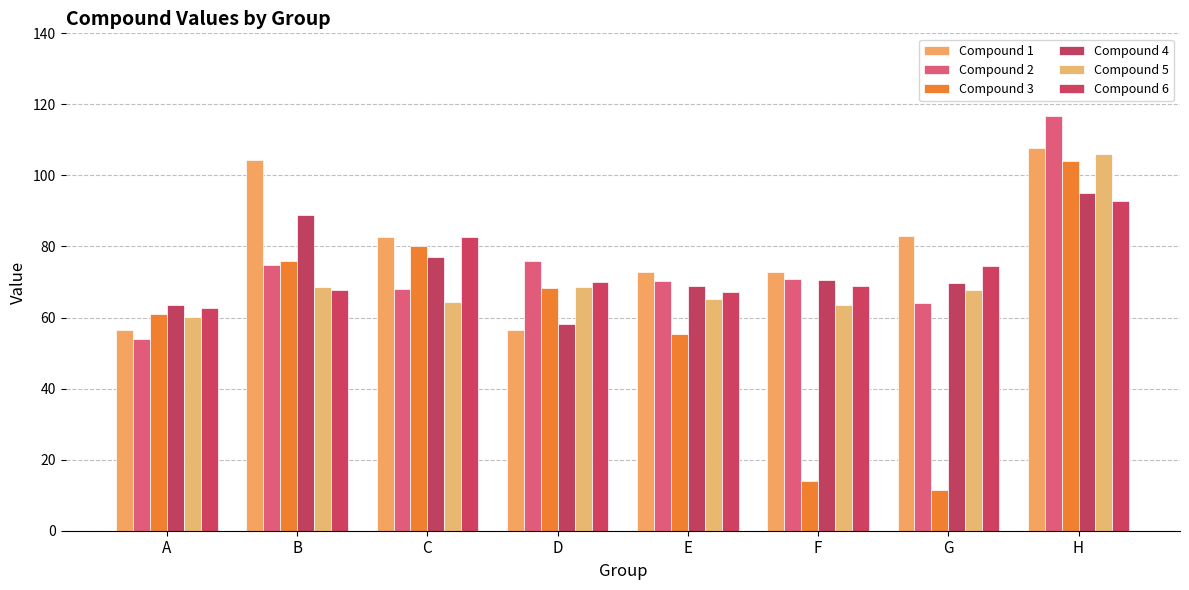

What is the minimum value for Compound 5?

60.2